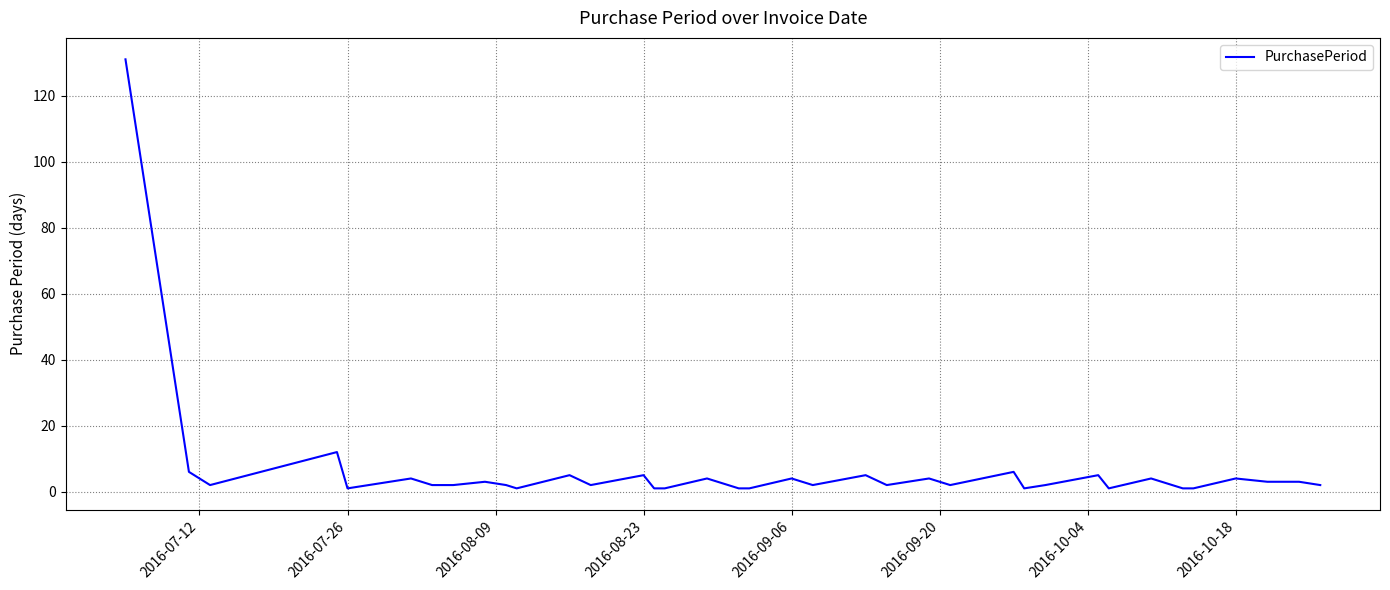

What is the maximum value shown in the chart?

131